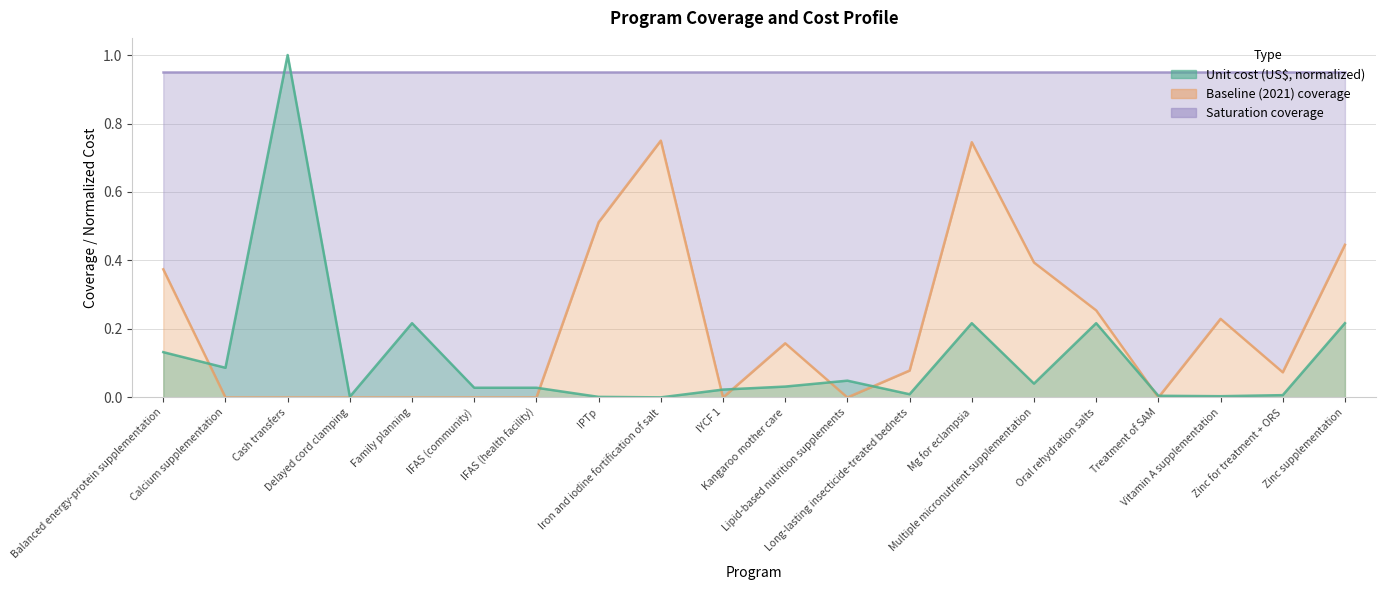

What is the sum of all Baseline (2021) coverage values?

4.0